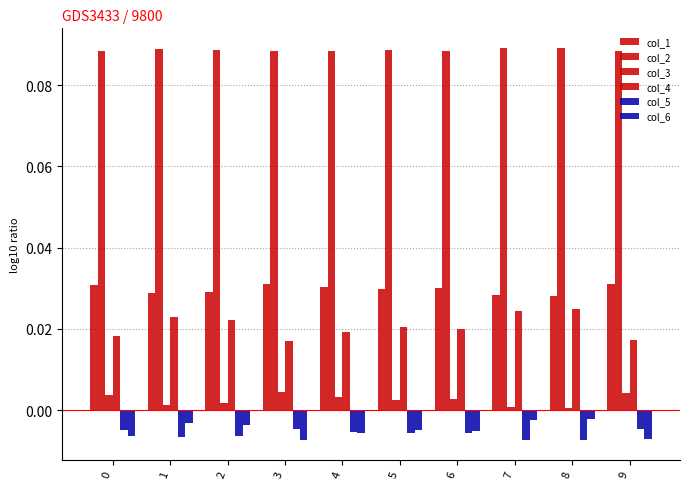

How many groups of bars are there?

10